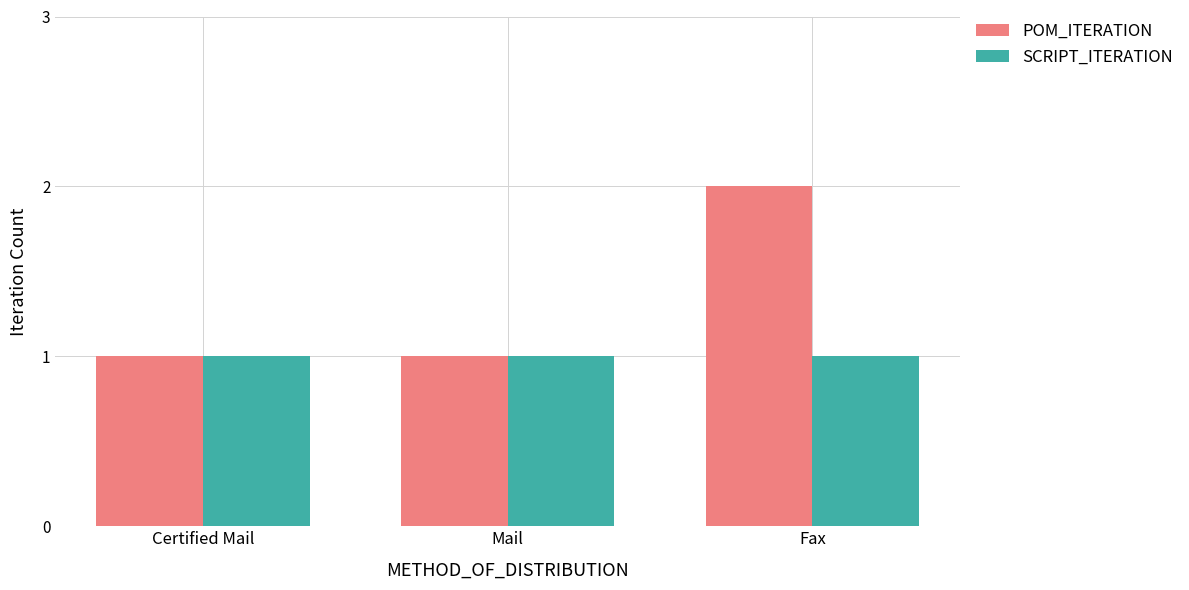

Count the number of categories in the chart.

3